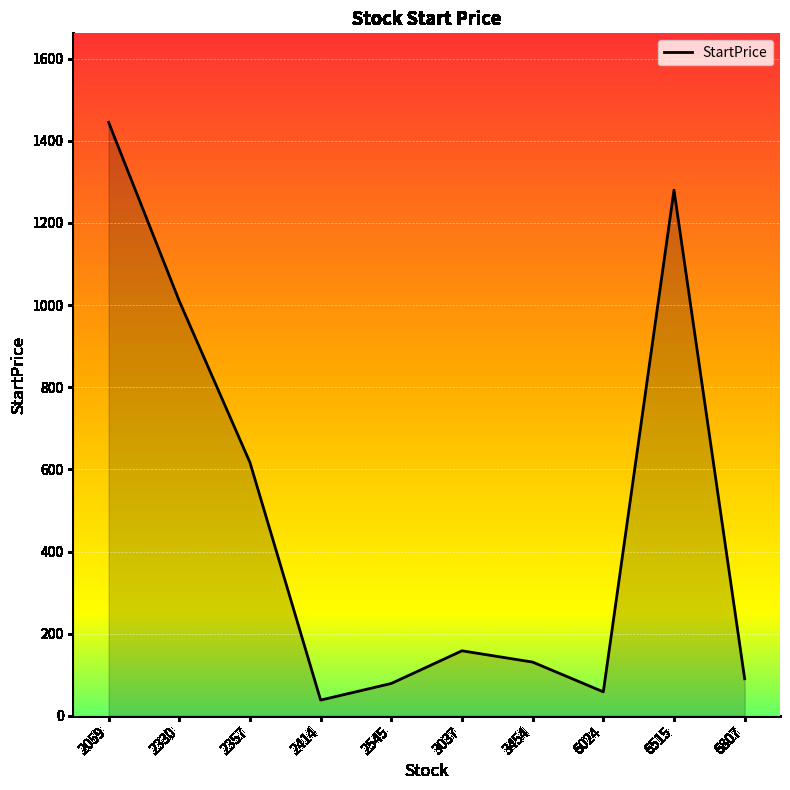

What is the change in value from 2545 to 6515?

+1201.0